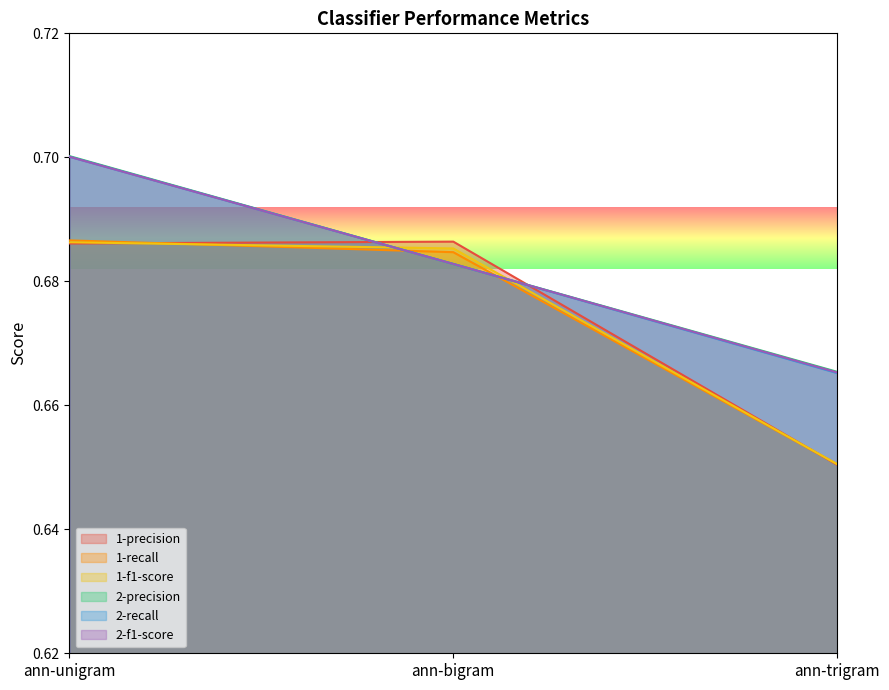

Rank the categories by 2-f1-score value from highest to lowest.

ann-unigram, ann-bigram, ann-trigram